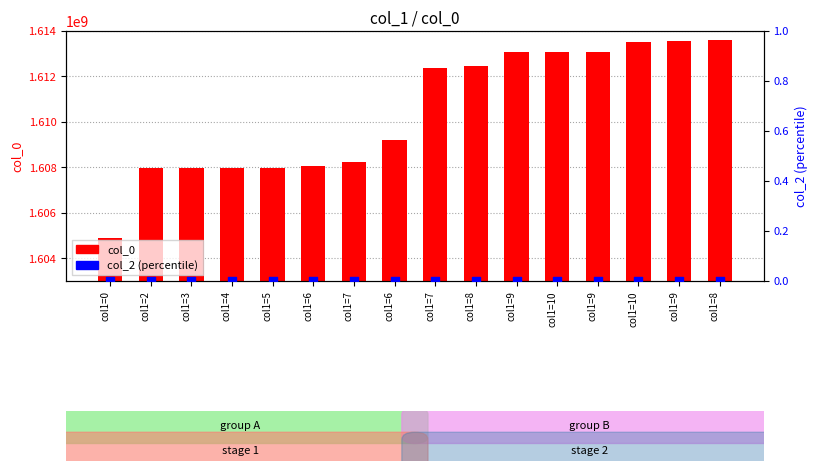

Which series reaches the maximum Y coordinate?

col_0